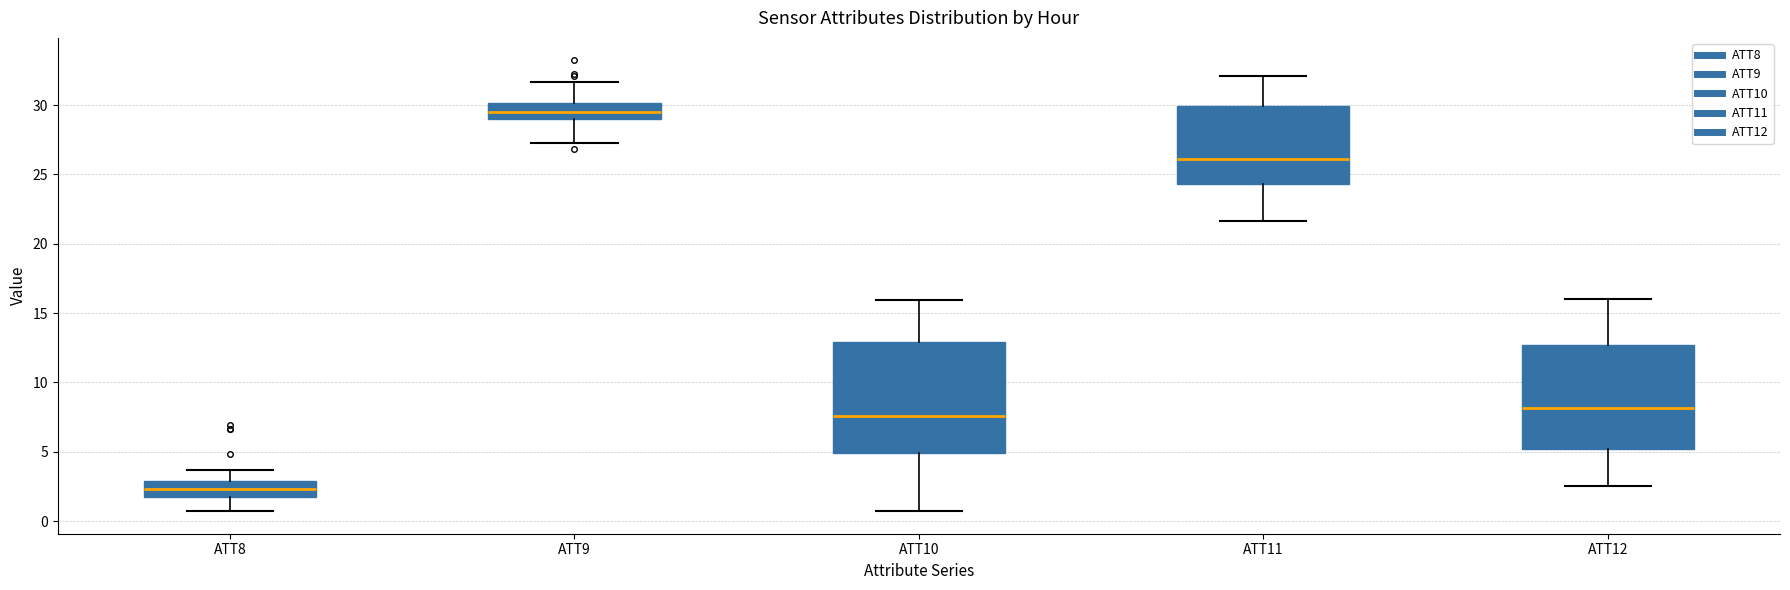

Which box has the lowest median line?

ATT8